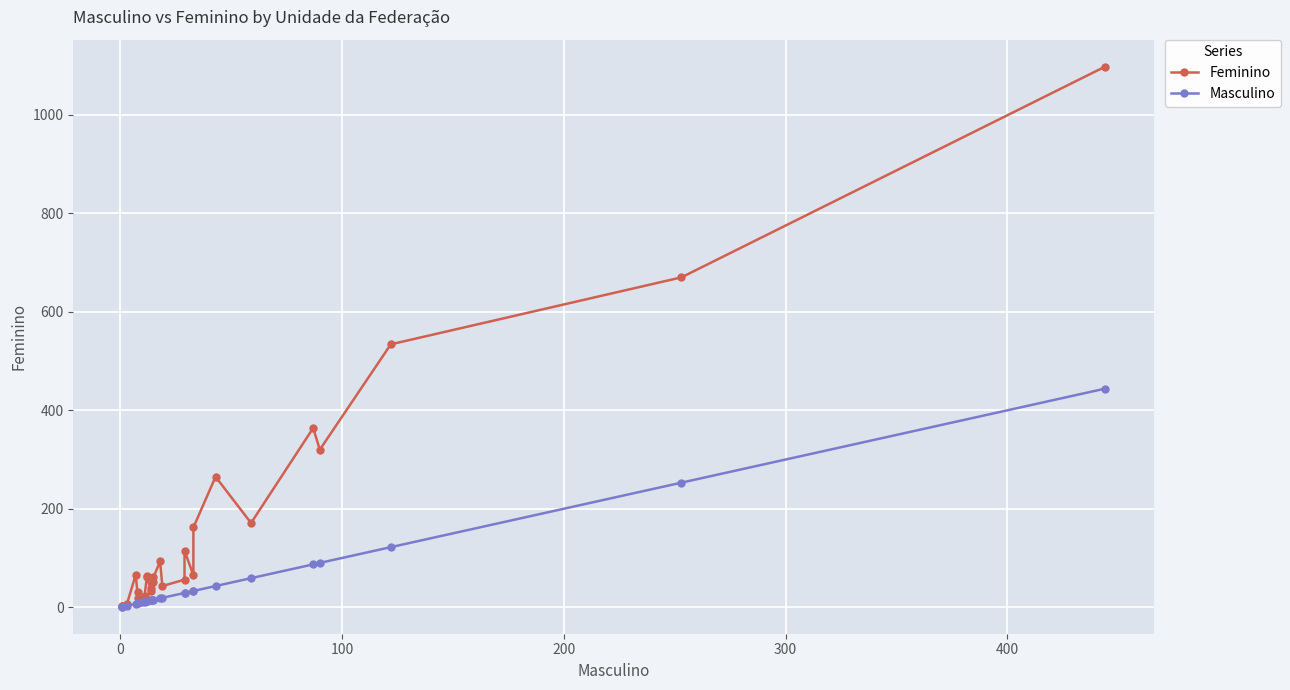

The Feminino series shows 422 at 20. True or false?

False